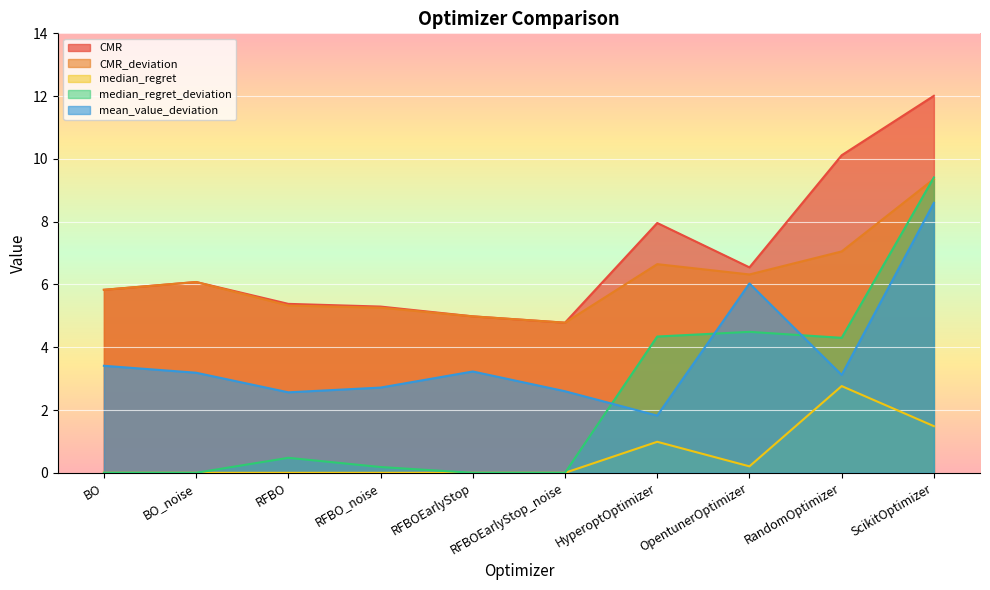

What is the sum of the CMR values at HyperoptOptimizer and OpentunerOptimizer?

14.5